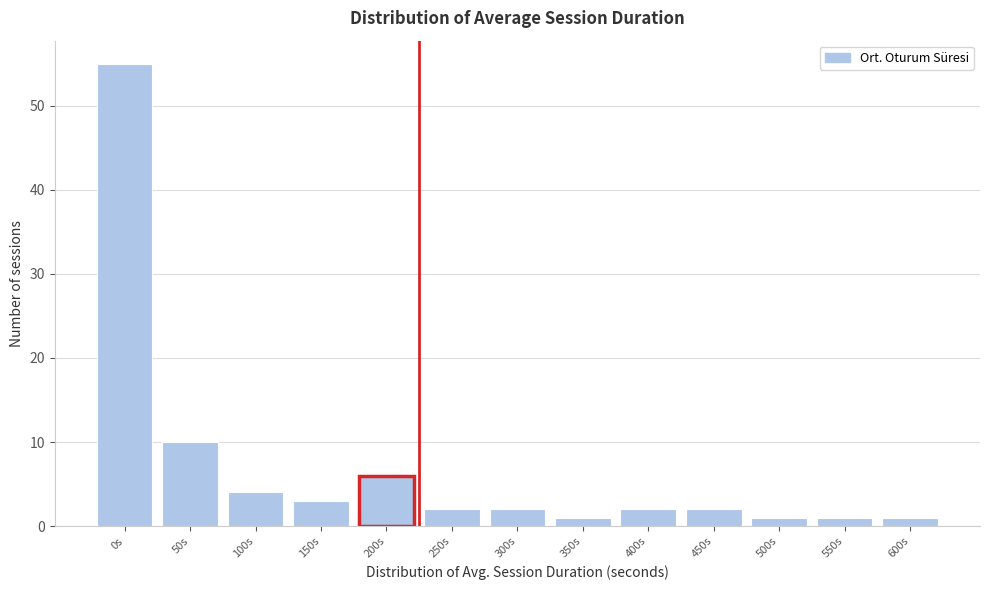

Reading left to right, transcribe all the data shown in this chart.

55	10	4	3	6	2	2	1	2	2	1	1	1